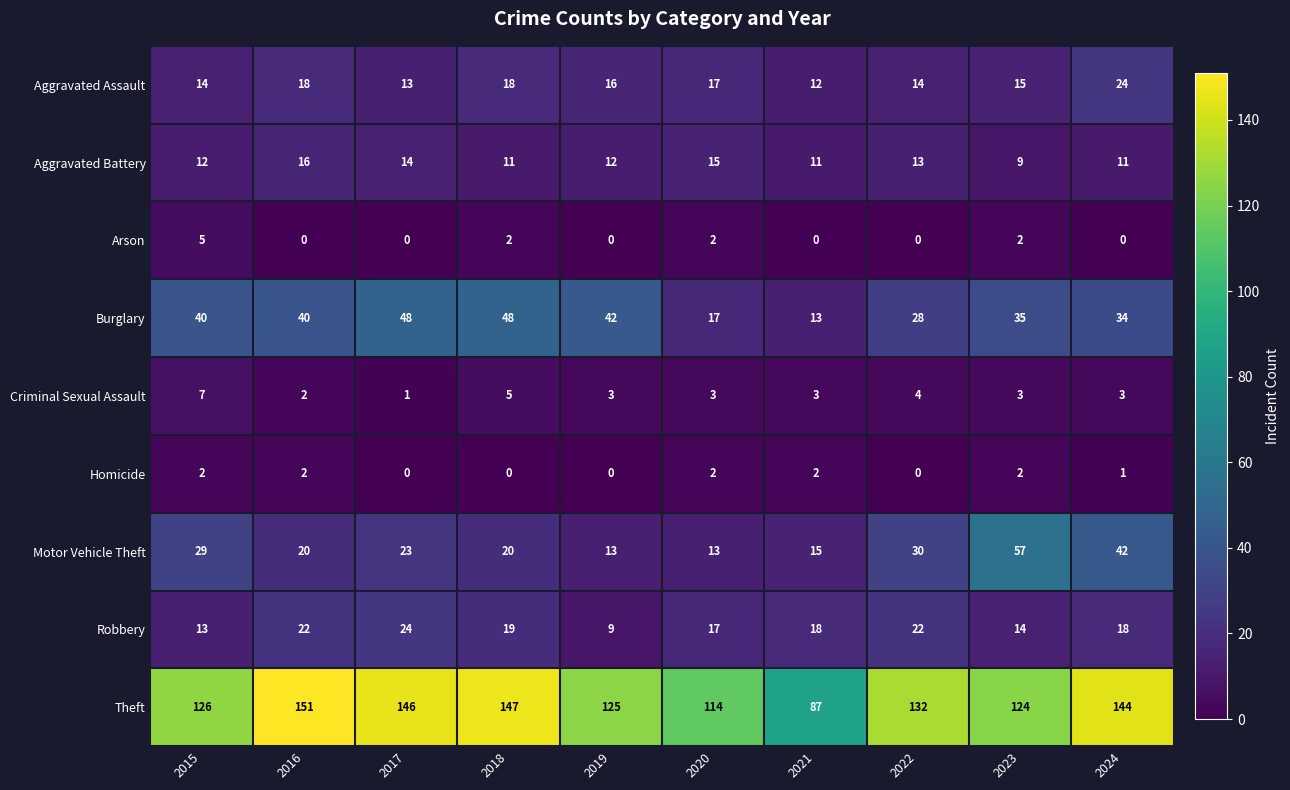

How many data points does each series have?

10